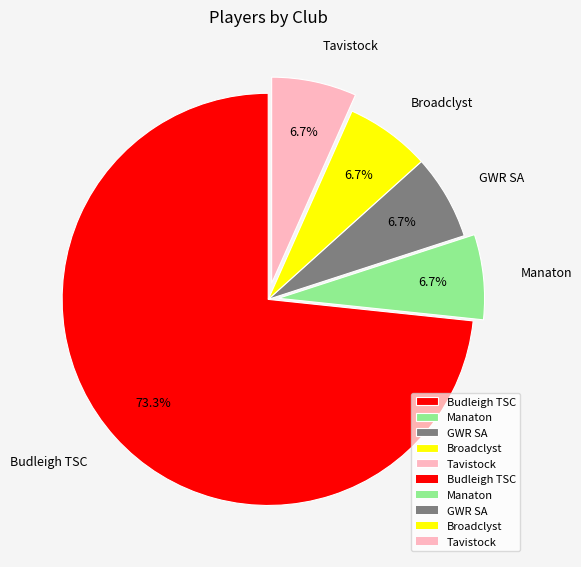

Is the sum of Manaton and Tavistock greater than half?

No